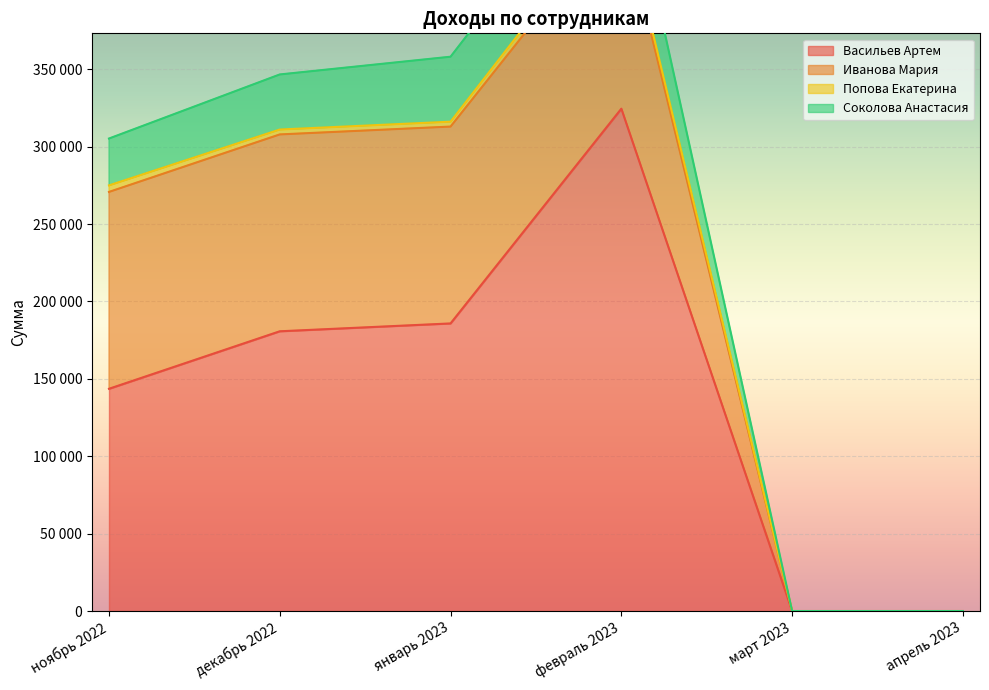

How many lines are shown in the chart?

4